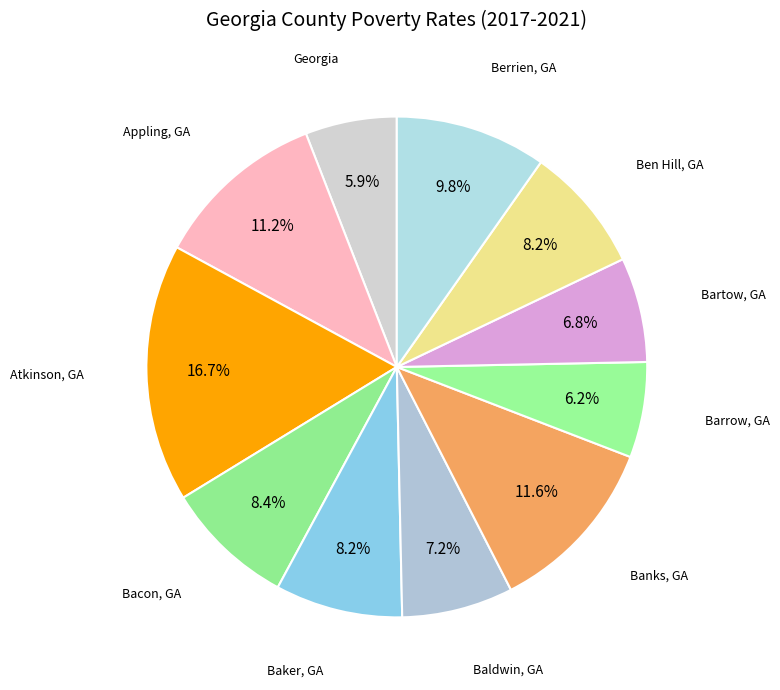

Is there any slice that represents more than half of the pie?

No